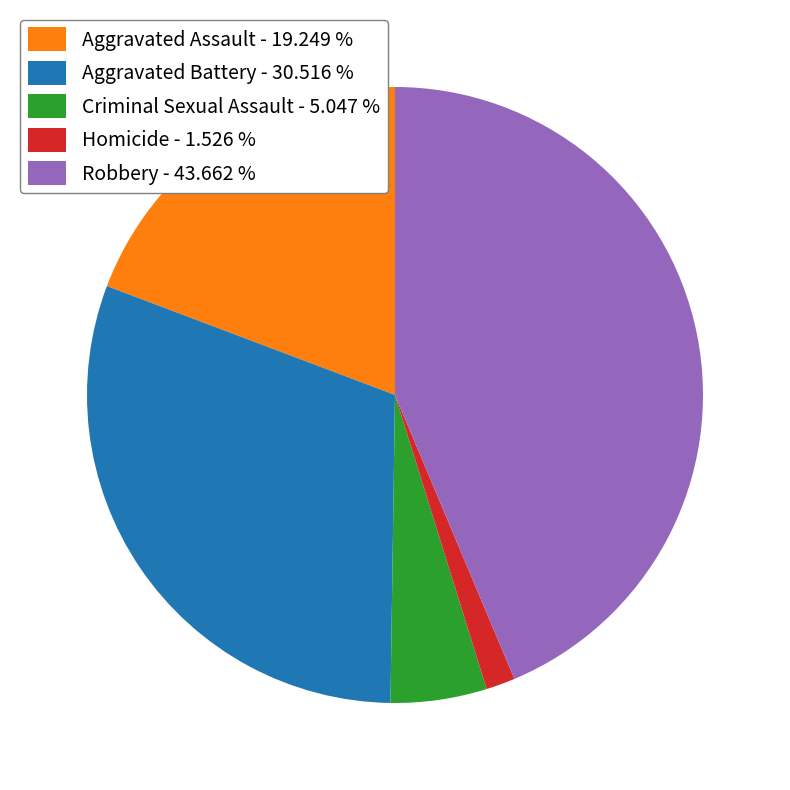

Rank the categories by value from lowest to highest.

Homicide, Criminal Sexual Assault, Aggravated Assault, Aggravated Battery, Robbery